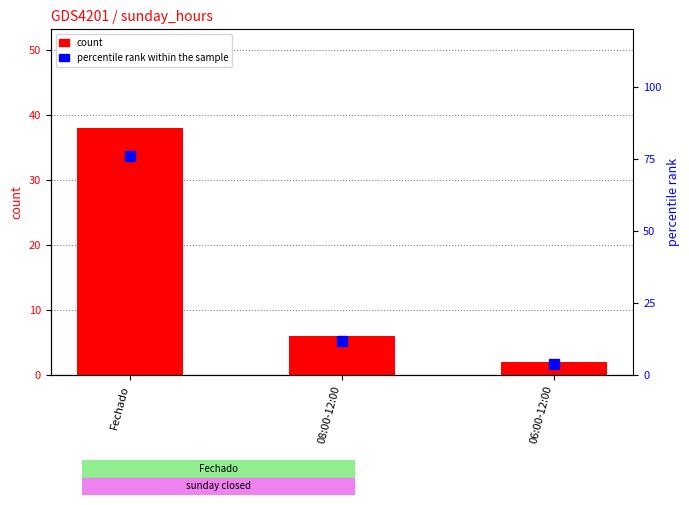

The count series shows 3 at 06:00-12:00. True or false?

False